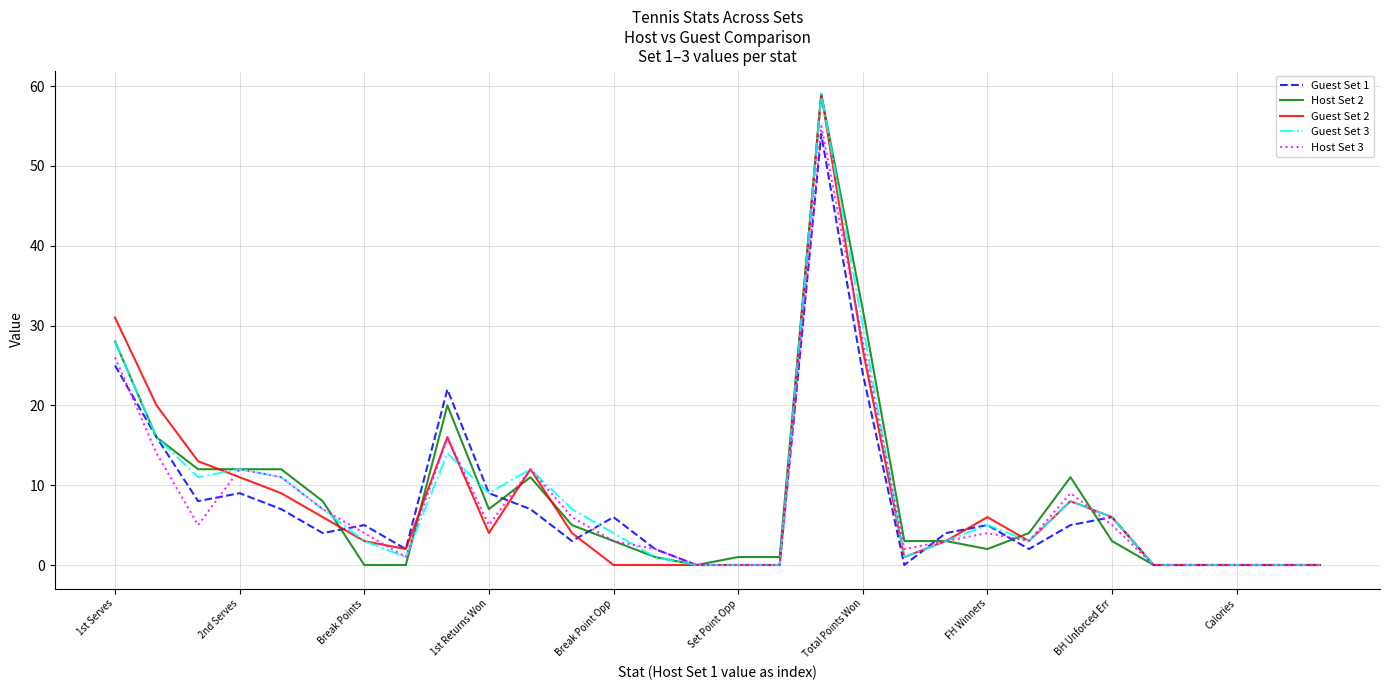

How many values in the Guest Set 2 series are below 4?

15